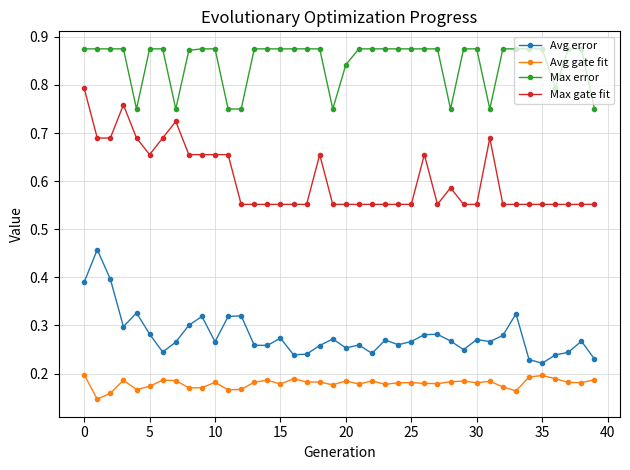

True or false: Max gate fit has more than 0 points higher than both neighbors.

True